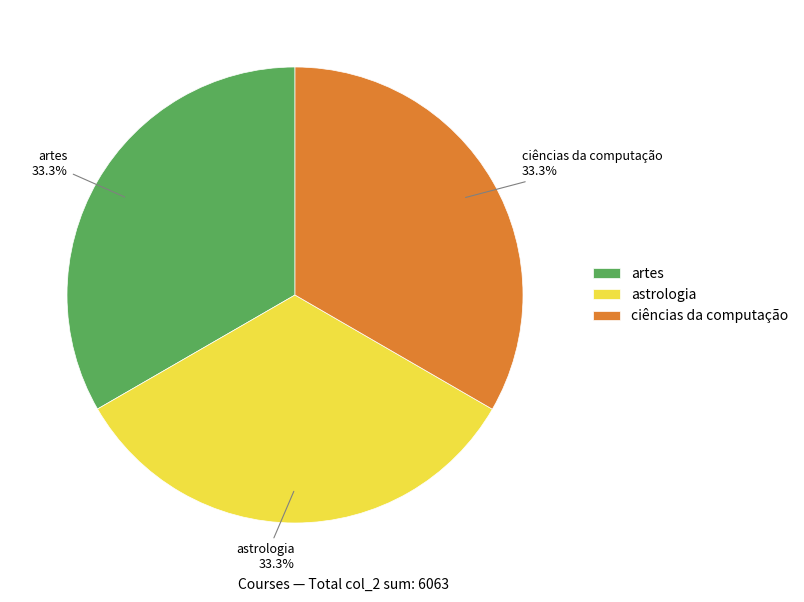

Is the sum of ciências da computação and artes greater than half?

Yes